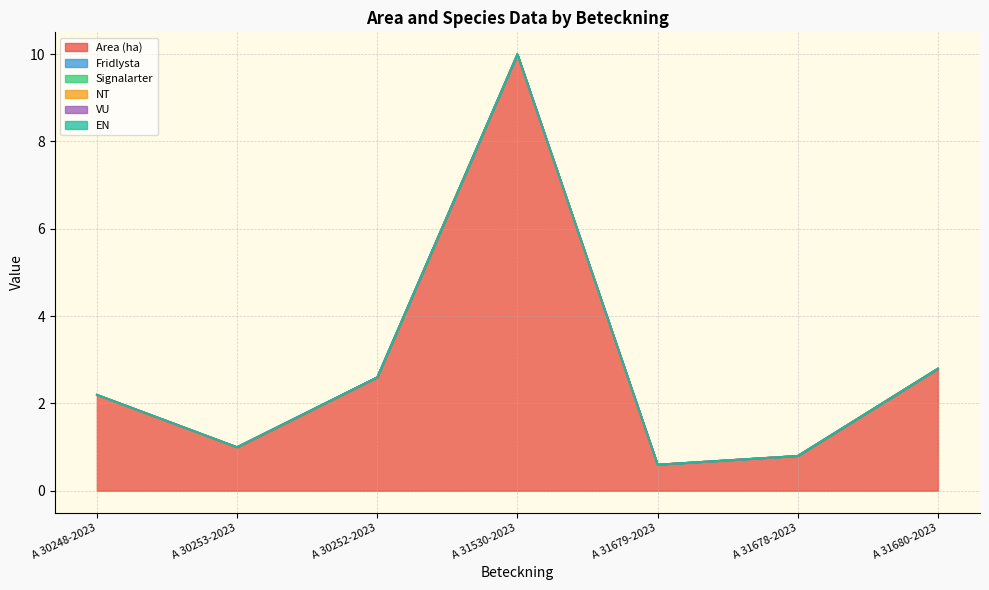

What is the difference between the highest and lowest values at A 31680-2023?

2.8